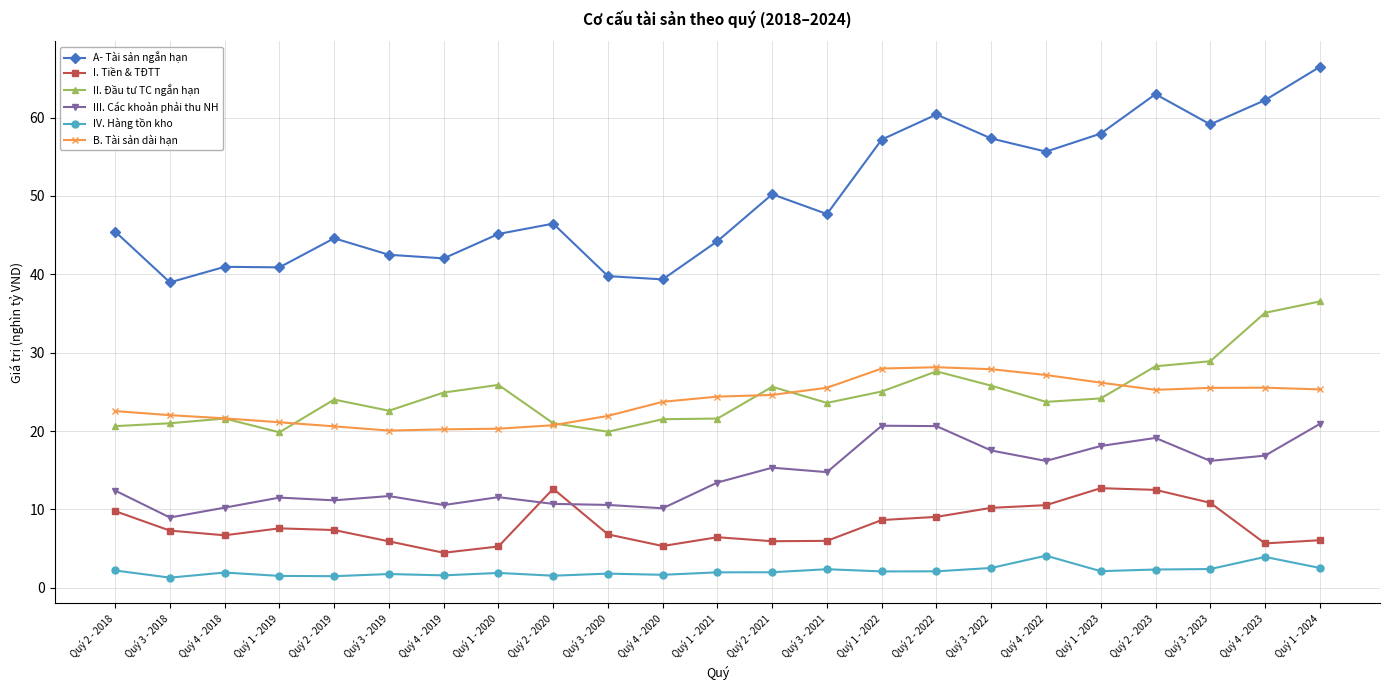

True or false: III. Các khoản phải thu NH has a value of 9.0 at Quý 3 - 2018.

True